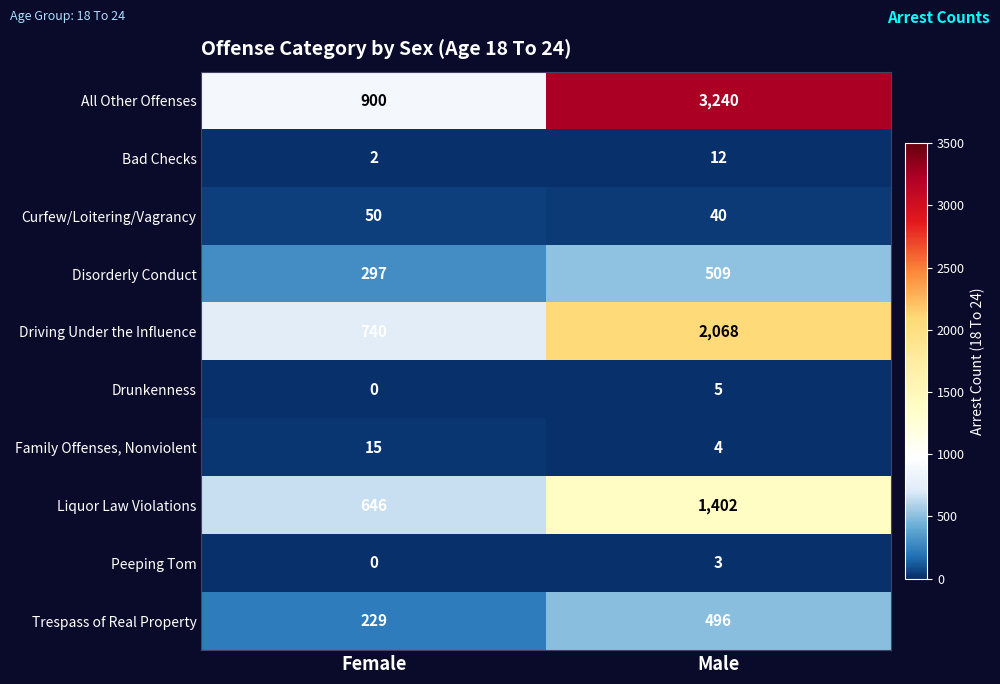

At which label is Trespass of Real Property closest to 362?

Female